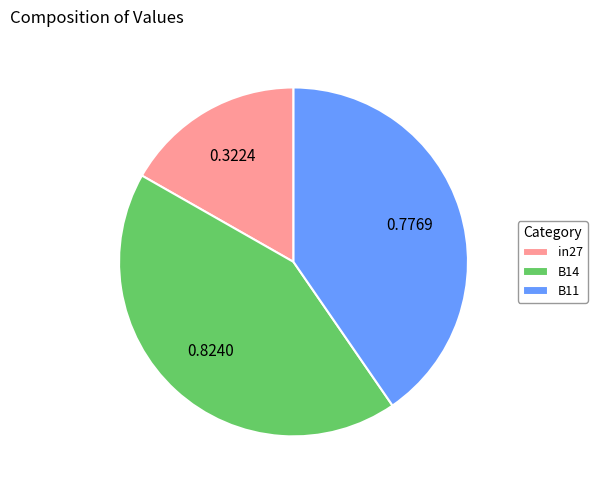

Which slice is the largest?

B14